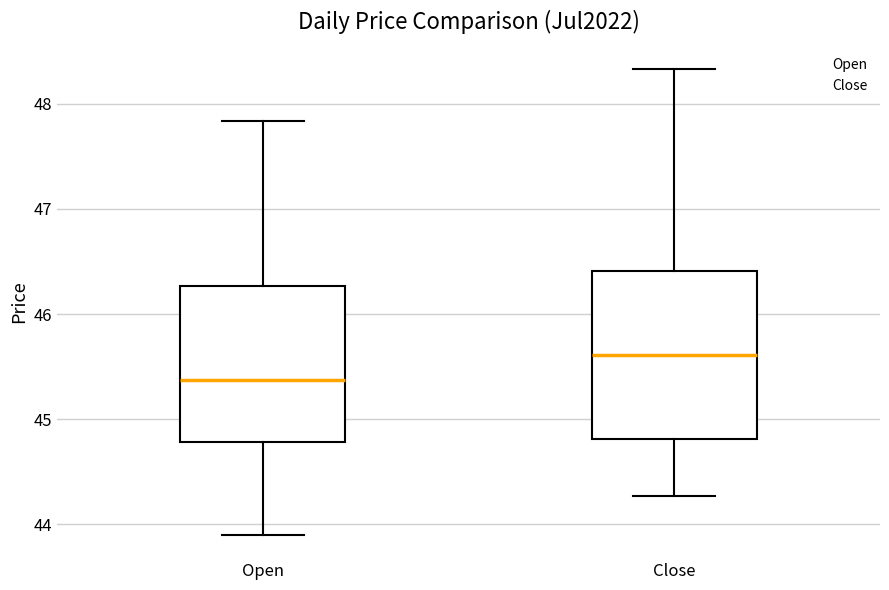

Reading left to right, read every box against the y-axis: the position of its median line, the range the box covers, and the ends of its whiskers. The values are not printed on the chart, so give them approximately, as read against the axis.

Open: median 45.4, box 44.8 to 46.3, whiskers 43.9 to 47.8
Close: median 45.6, box 44.8 to 46.4, whiskers 44.3 to 48.3